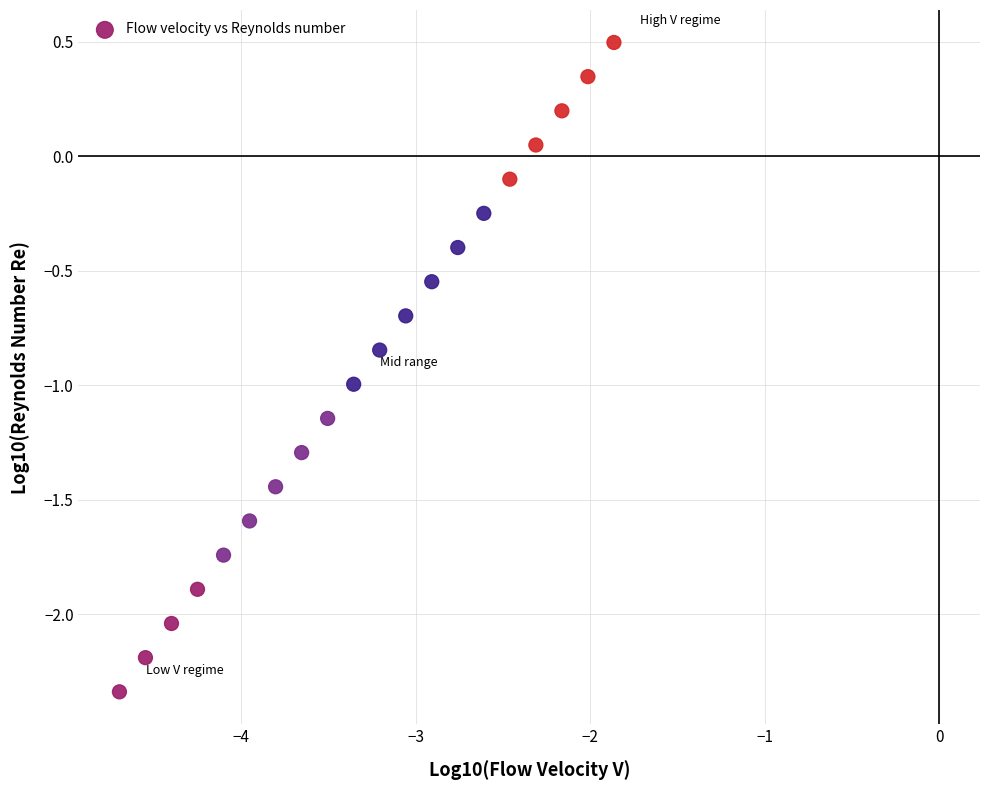

What is the range of Y values (max minus min)?

2.8